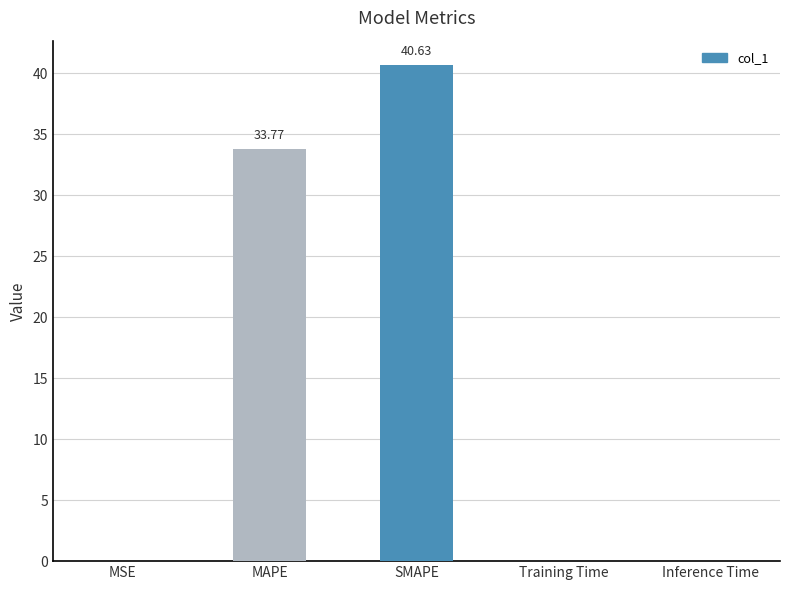

Are the bars horizontal?

No